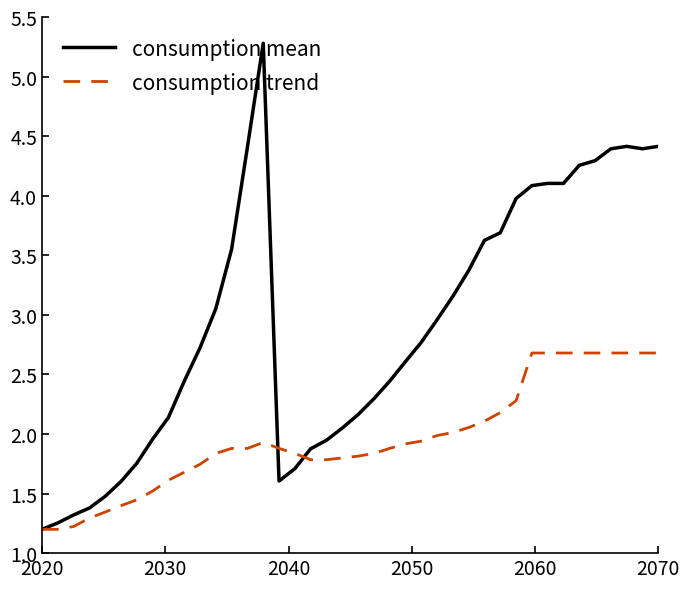

Which series has the largest range (max minus min)?

consumption mean